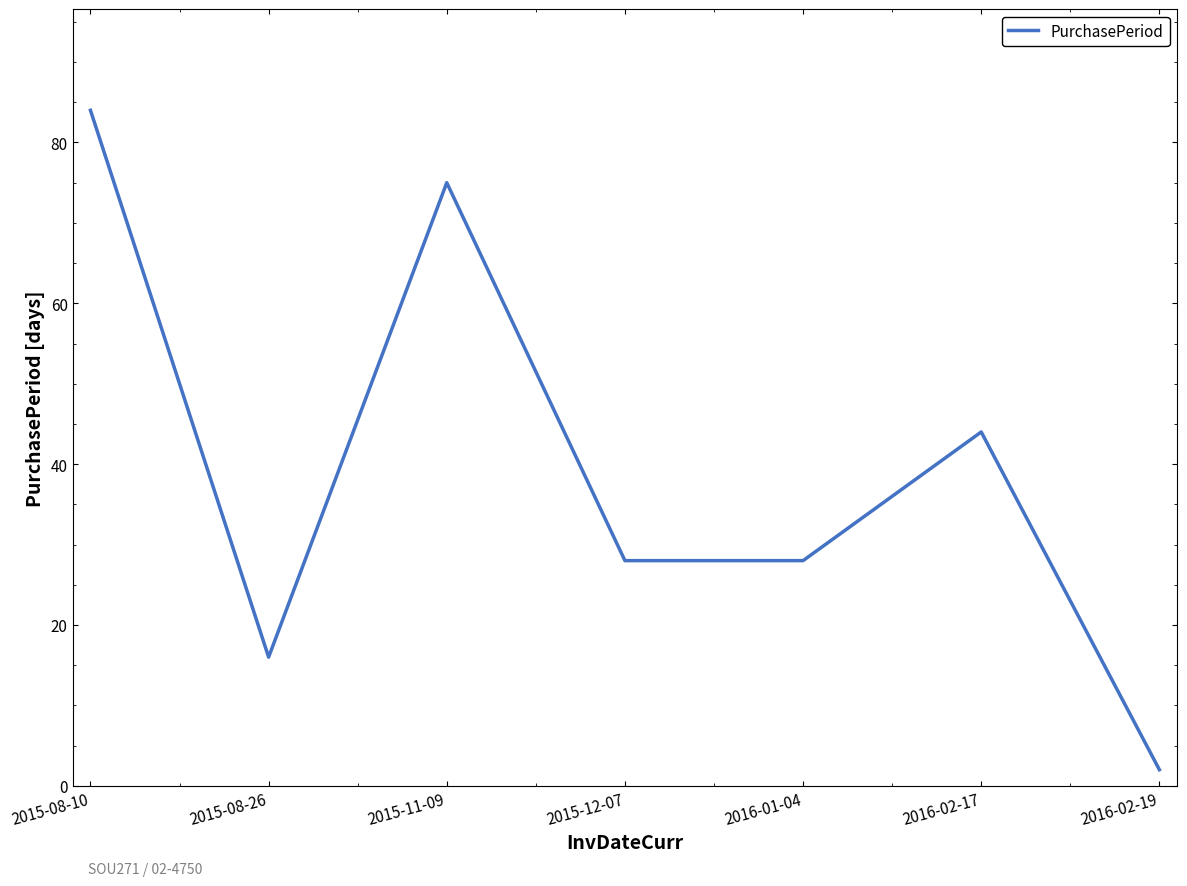

Reading right to left, what are all the values shown in this chart?

2016-02-19=2	2016-02-17=44	2016-01-04=28	2015-12-07=28	2015-11-09=75	2015-08-26=16	2015-08-10=84